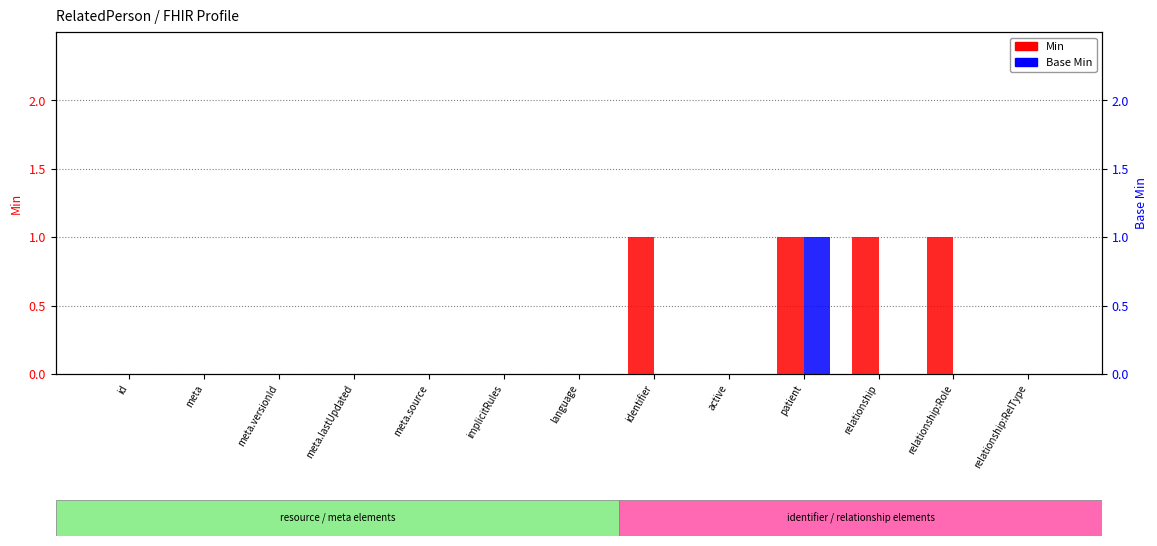

The value of Min at relationship is 2. True or false?

False